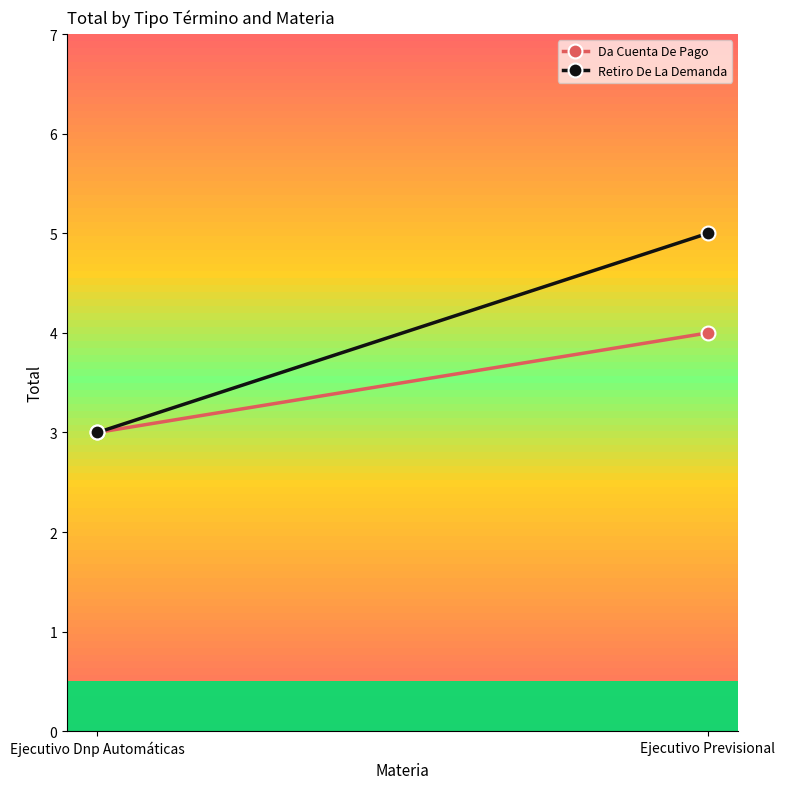

Count the Retiro De La Demanda values in the range 3 to 5.

2